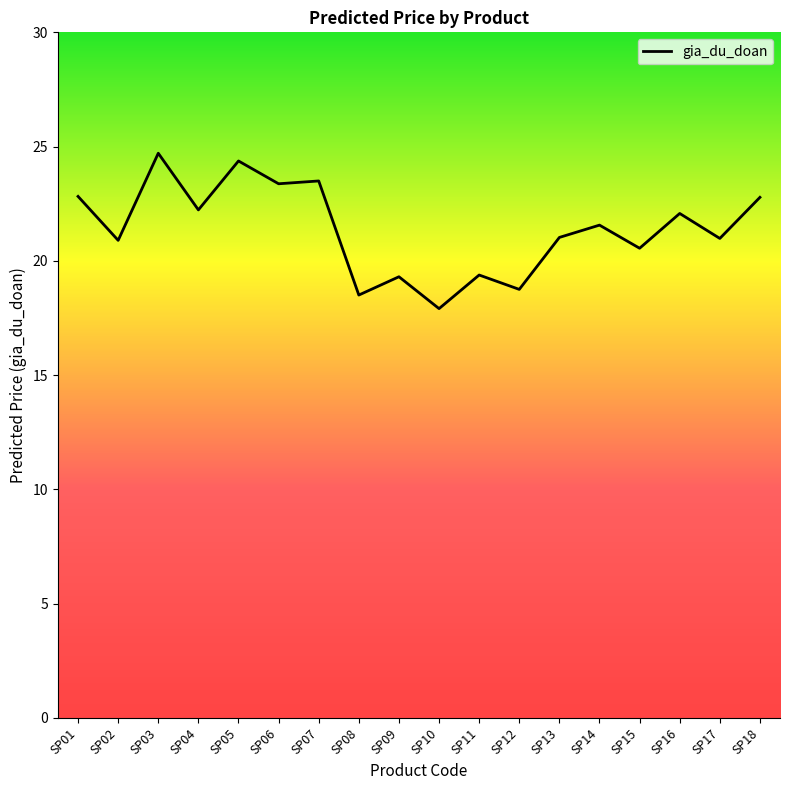

Approximately how many times larger is the value at SP16 compared to SP18?

1.0